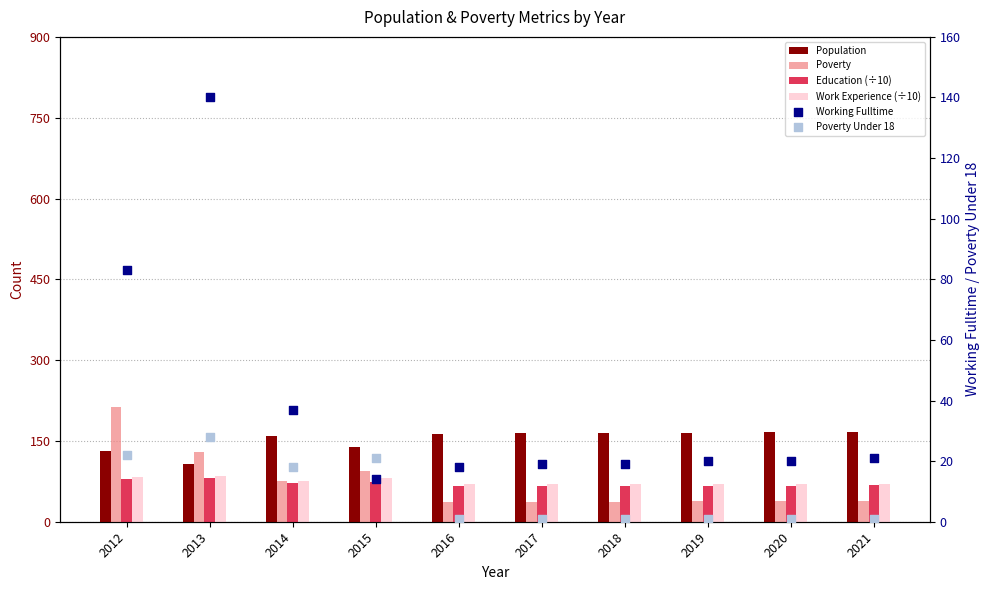

At which category is the sum across all series the highest?

2012